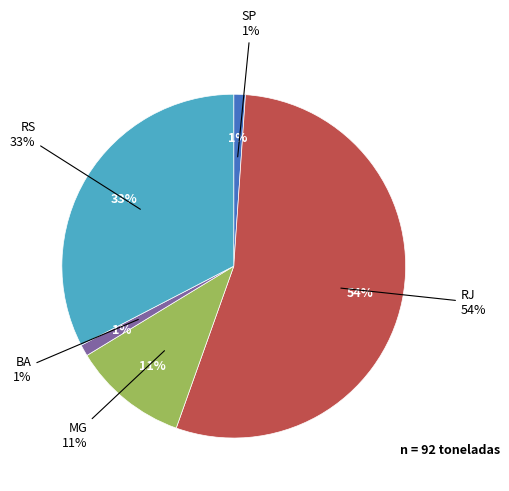

Which slice is the largest?

RJ